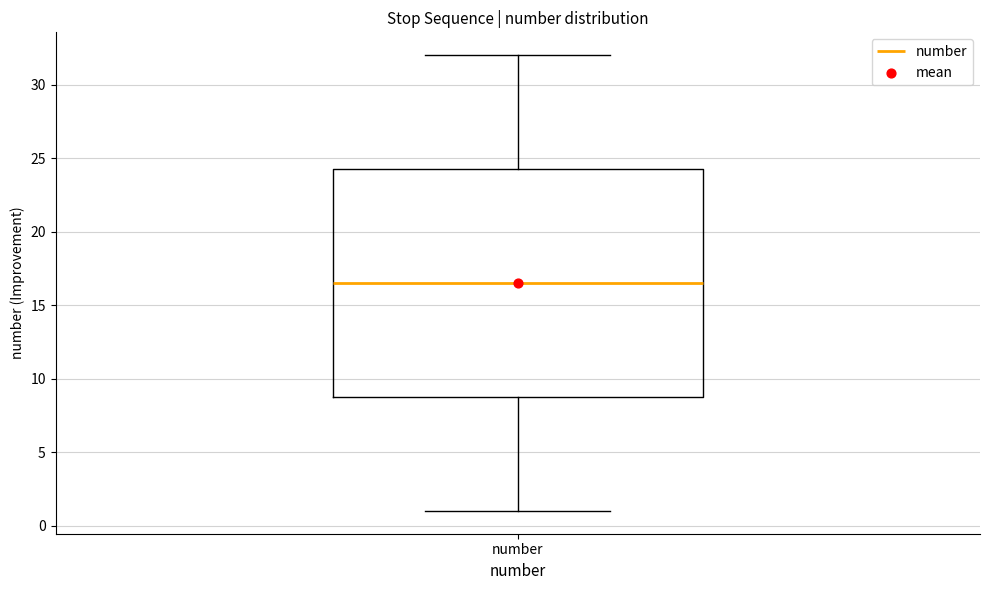

Where is the upper edge of the box for number on the y-axis? The values are not printed on the chart, so give them approximately, as read against the axis.

24.5